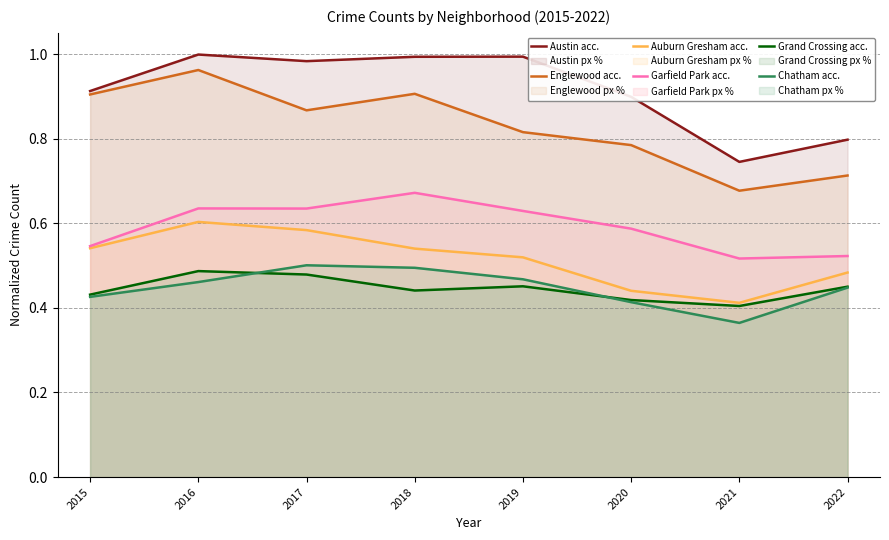

Which series has the largest total across all categories?

Austin acc.